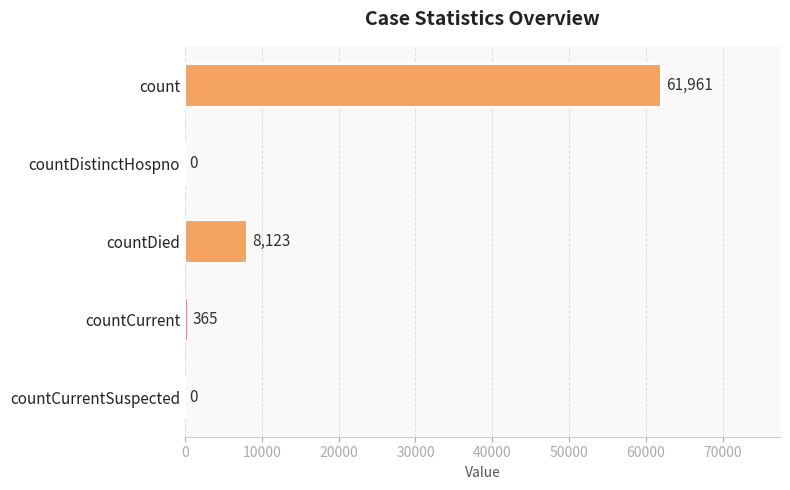

What is the average value?

14090